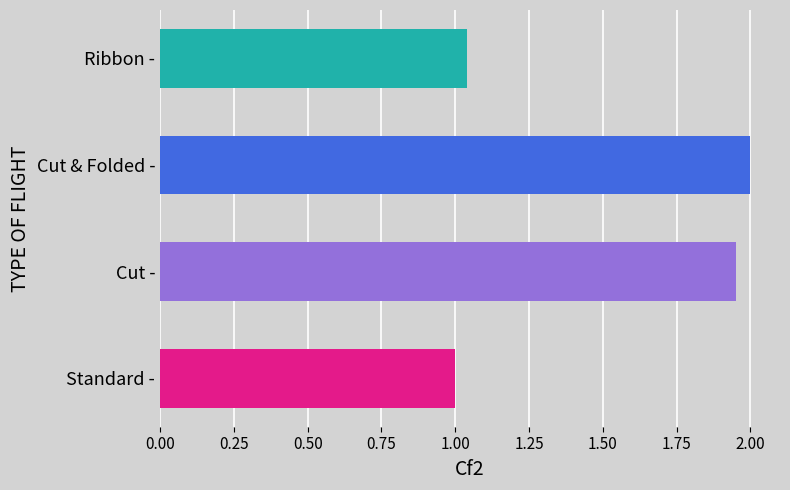

What is the change in value from Standard - to Cut & Folded -?

+1.0